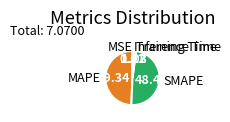

Which has a higher value, MAPE or Inference Time?

MAPE